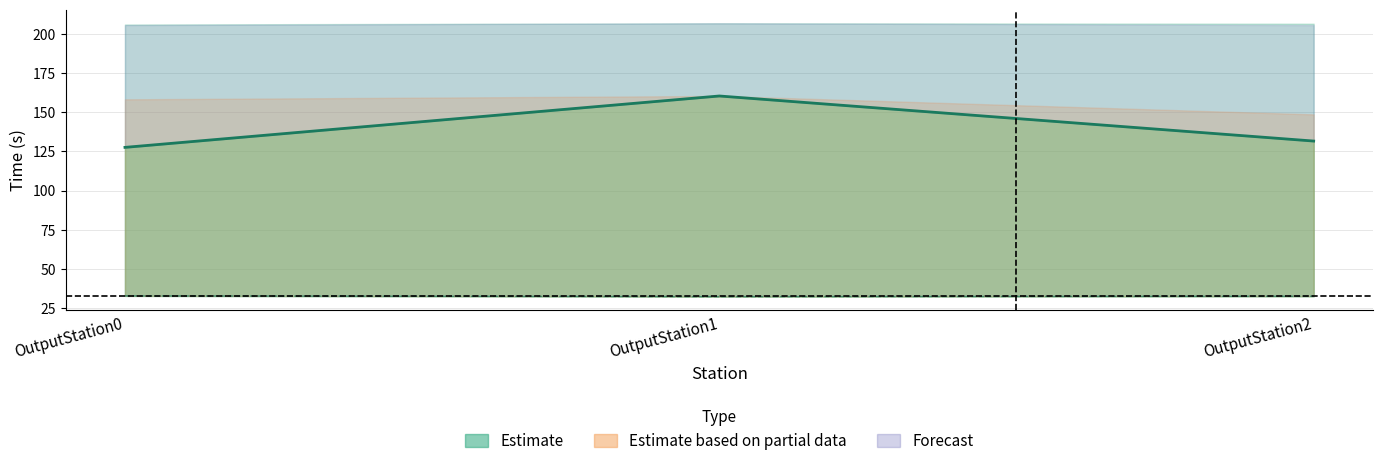

Rank the categories by value from lowest to highest.

OutputStation0, OutputStation2, OutputStation1